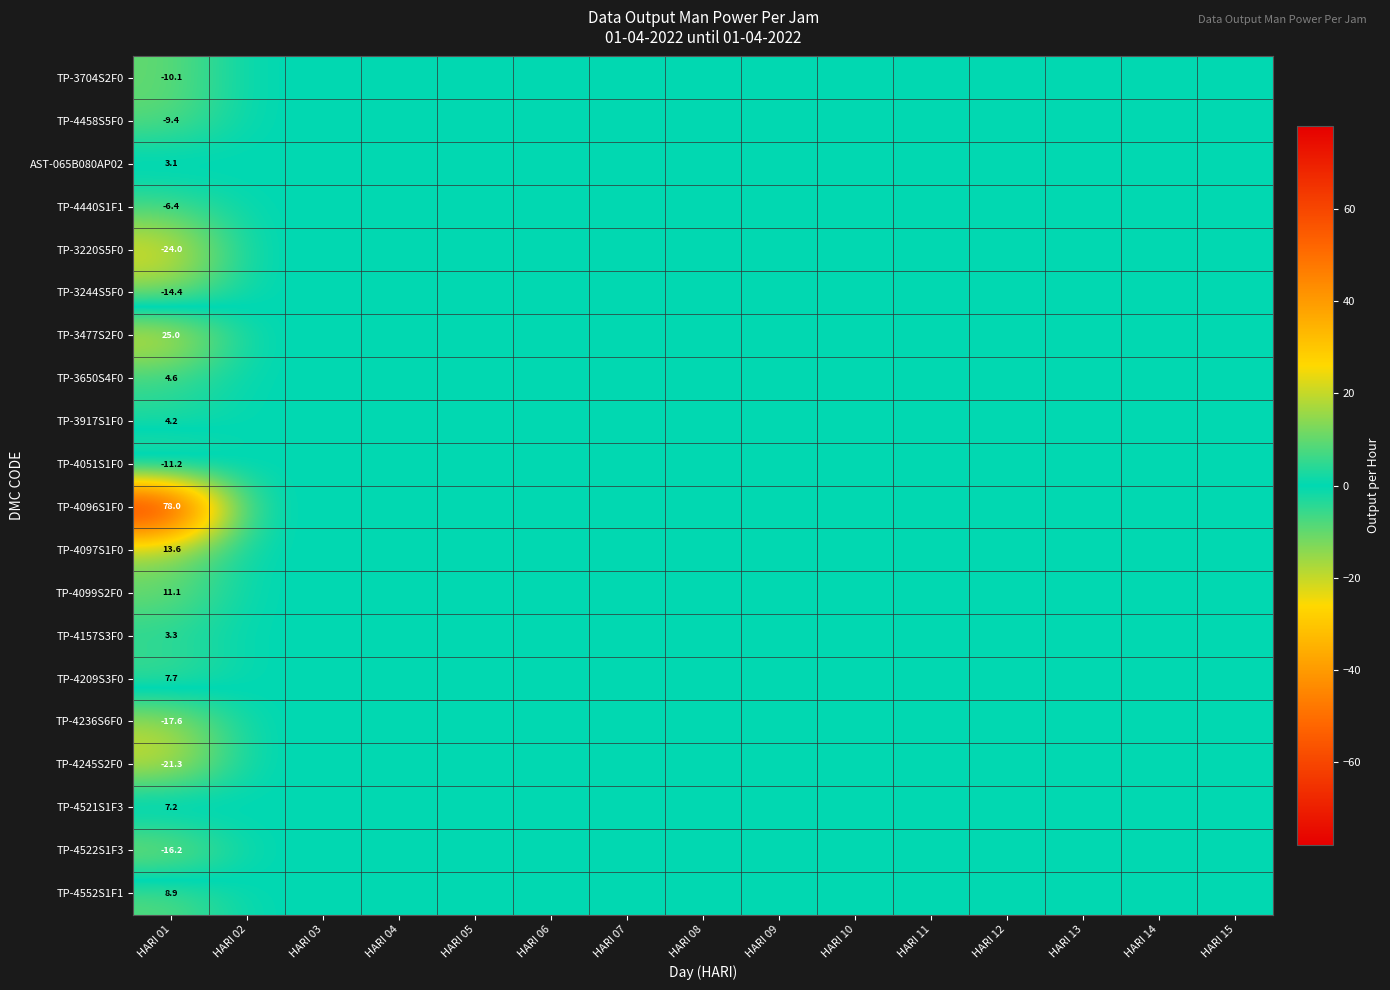

Where is TP-4051S1F0 nearest to the value -5?

HARI 02